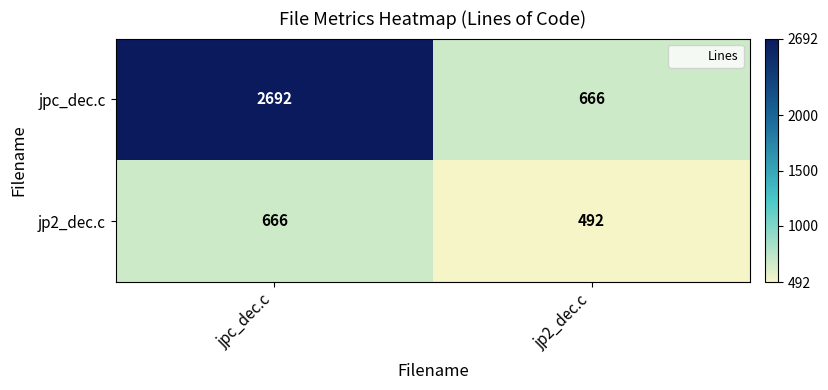

Read the jp2_dec.c value at jp2_dec.c.

492